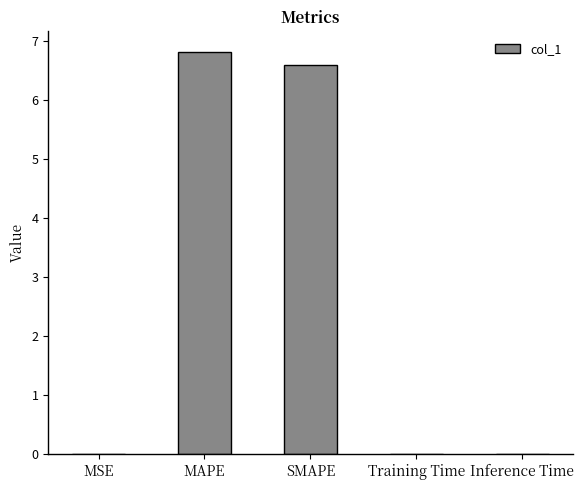

What is the sum of all values?

13.4